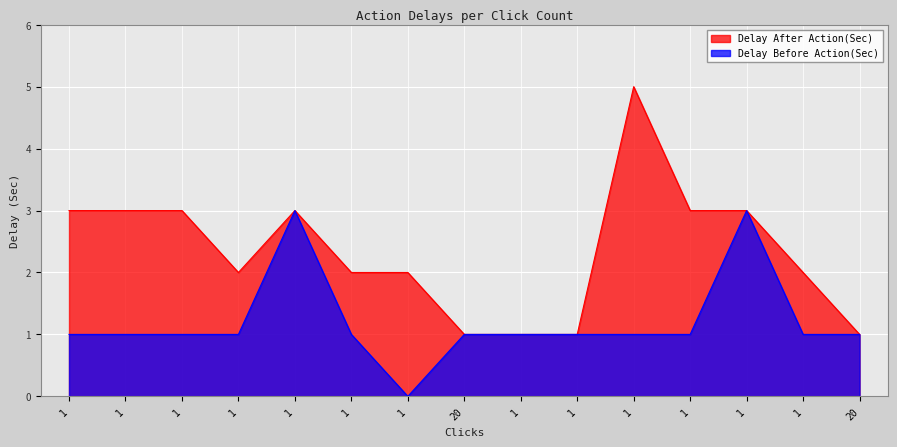

Is the value of Delay Before Action(Sec) at 1 greater than the value of Delay After Action(Sec) at 1?

No